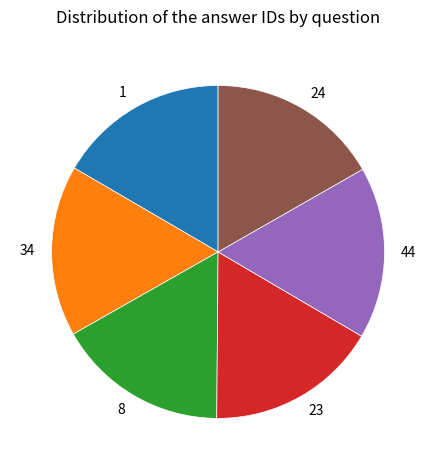

Do 23 and 34 together represent more than half of the pie?

No